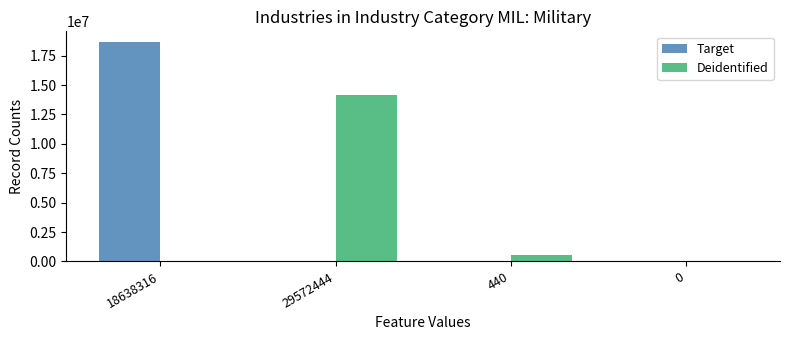

Where does the Deidentified series first go above 582044?

29572444